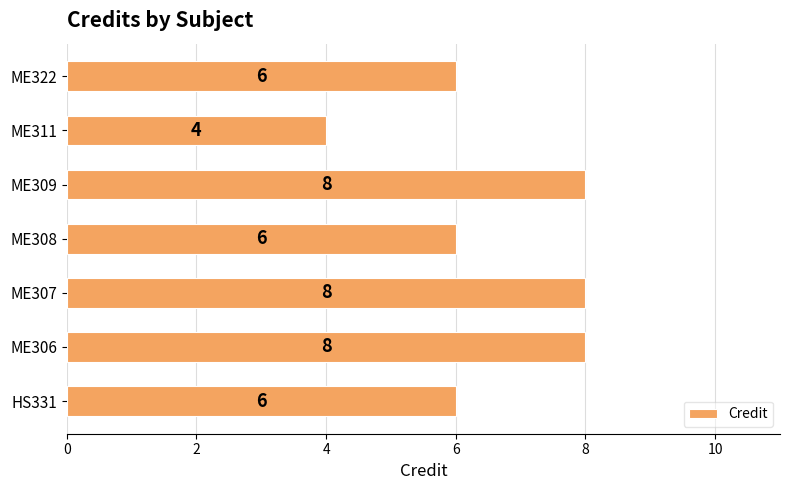

What is the sum of all values?

46